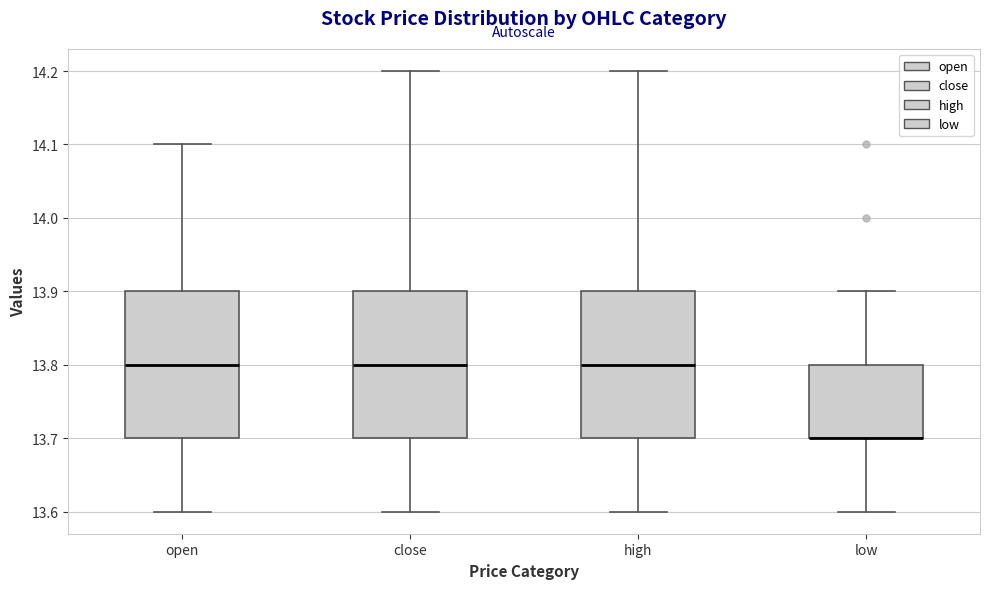

Reading left to right, read every box against the y-axis: the position of its median line, the range the box covers, and the ends of its whiskers. The values are not printed on the chart, so give them approximately, as read against the axis.

open: median 13.8, box 13.7 to 13.9, whiskers 13.6 to 14.1
close: median 13.8, box 13.7 to 13.9, whiskers 13.6 to 14.2
high: median 13.8, box 13.7 to 13.9, whiskers 13.6 to 14.2
low: median 13.7 (drawn on the box's lower edge), box 13.7 to 13.8, whiskers 13.6 to 13.9